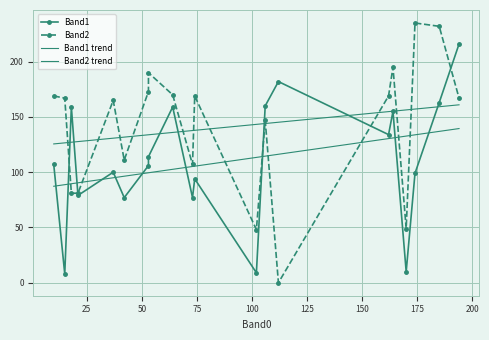

How many data points in Band2 trend are above 137?

11